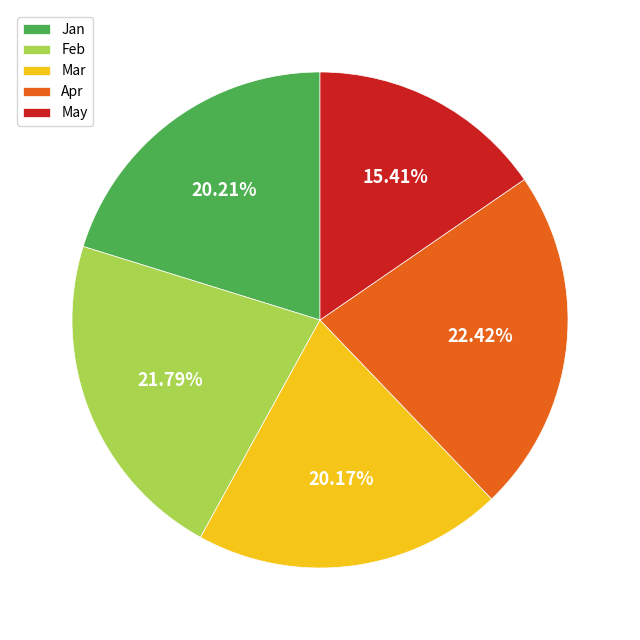

Combined, do Mar and Apr account for over 50%?

No